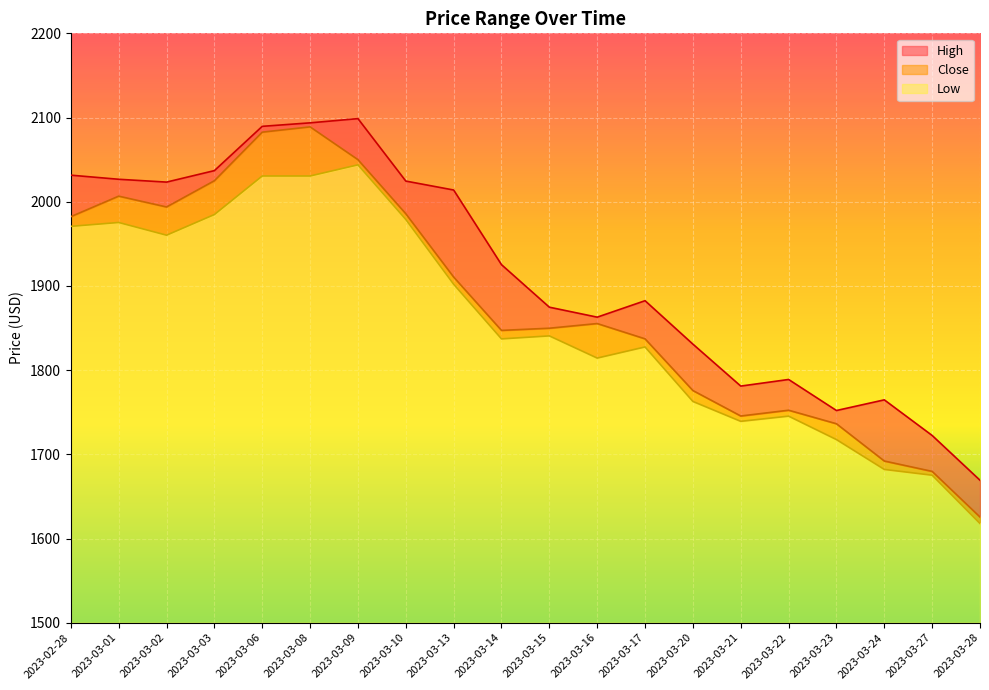

What position from the right is 2023-03-02?

18